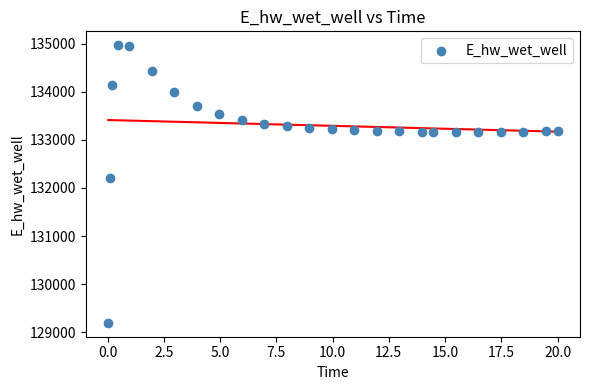

What Y value in the scatter plot is closest to 132080?

132206.9